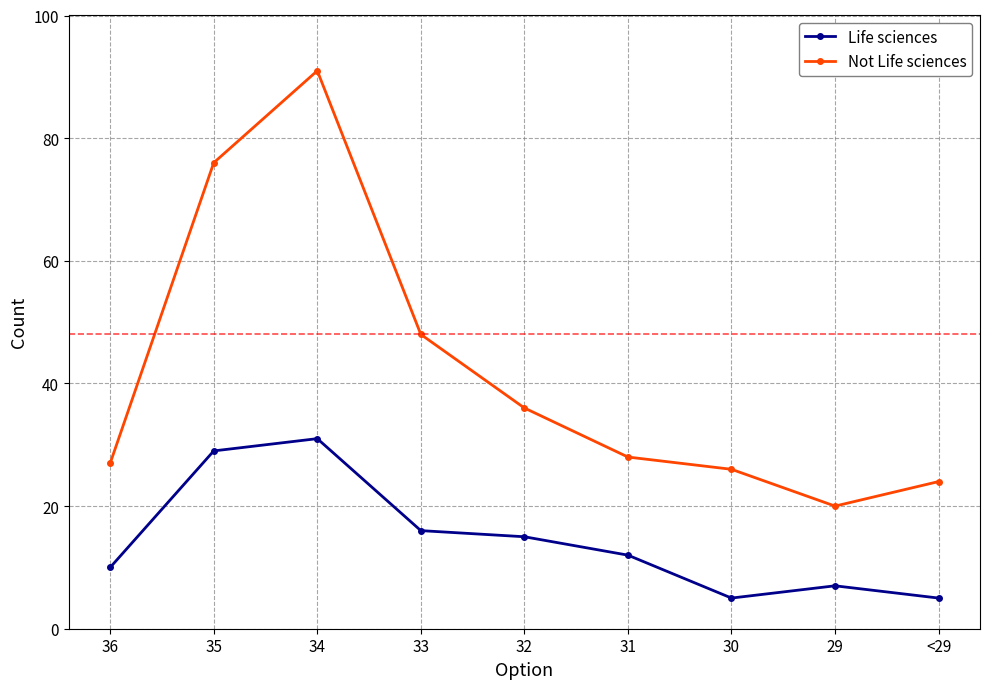

Reading left to right, what are all the values shown in this chart?

Life sciences: 36=10	35=29	34=31	33=16	32=15	31=12	30=5	29=7	<29=5
Not Life sciences: 36=27	35=76	34=91	33=48	32=36	31=28	30=26	29=20	<29=24